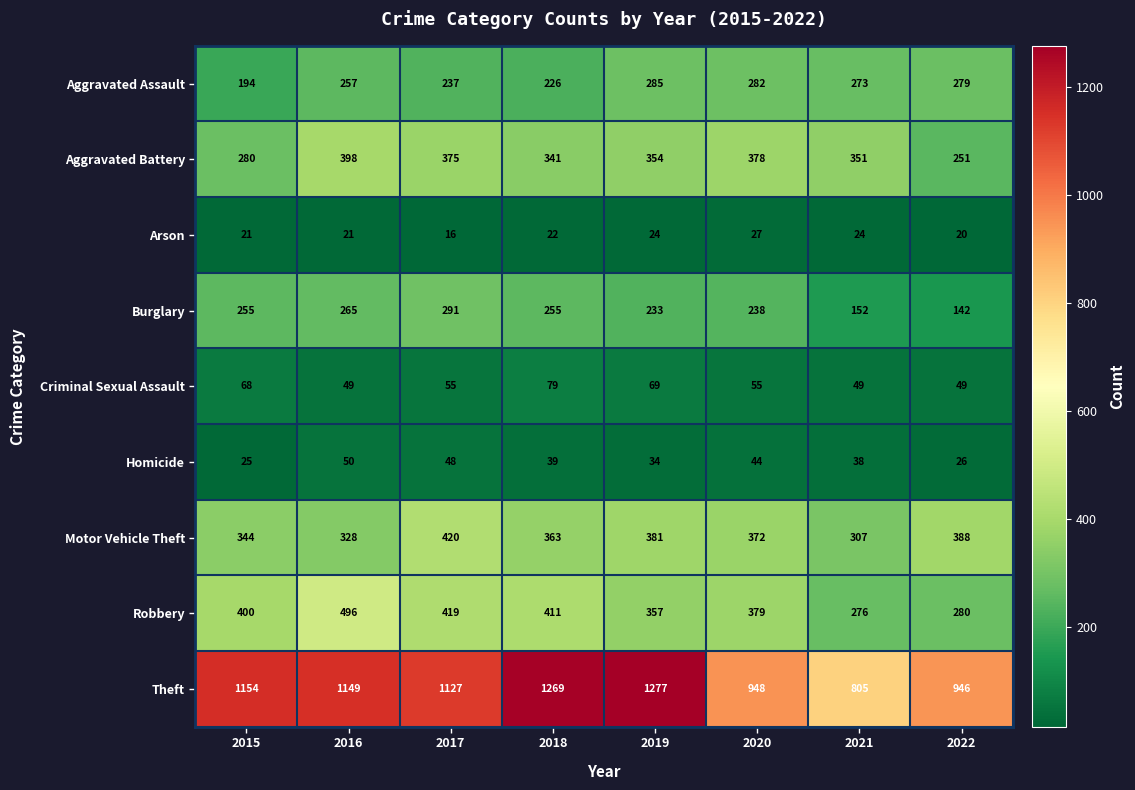

Rank the series at 2021 from highest to lowest value.

Theft, Aggravated Battery, Motor Vehicle Theft, Robbery, Aggravated Assault, Burglary, Criminal Sexual Assault, Homicide, Arson